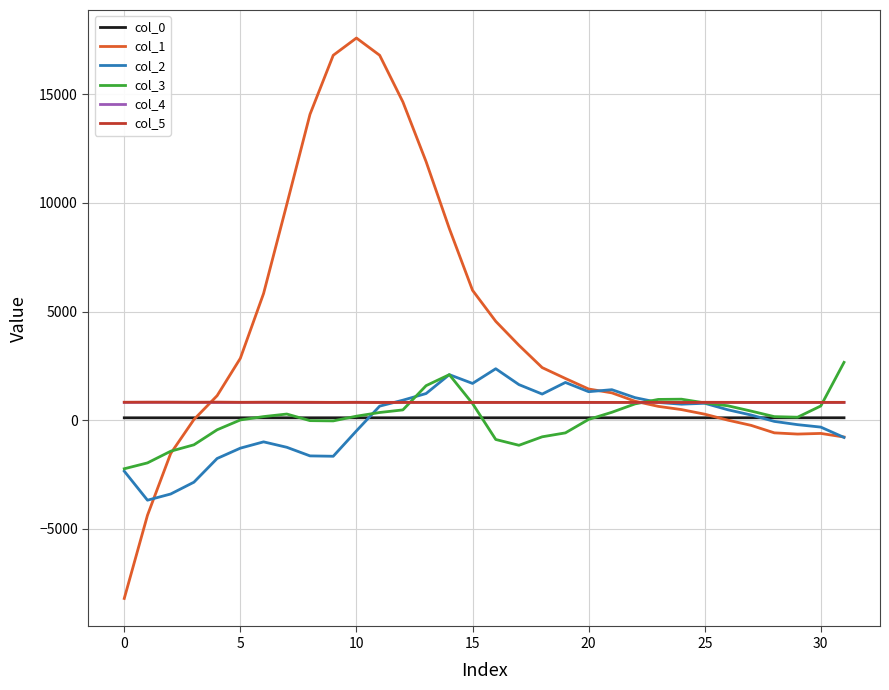

Which series has the largest total across all categories?

col_1